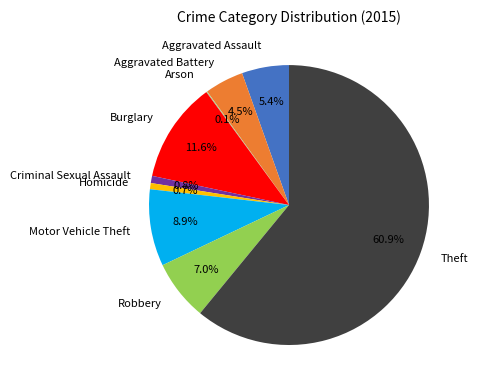

The Theft slice represents 72% of the pie. True or false?

False